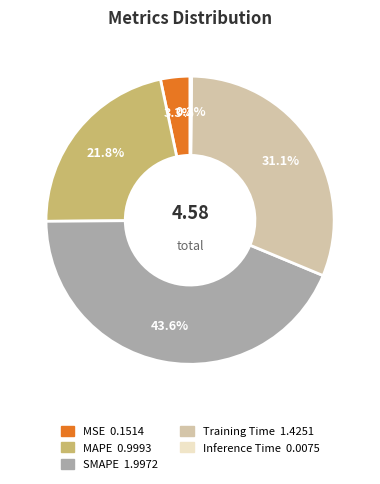

Is there a majority slice in this chart?

No